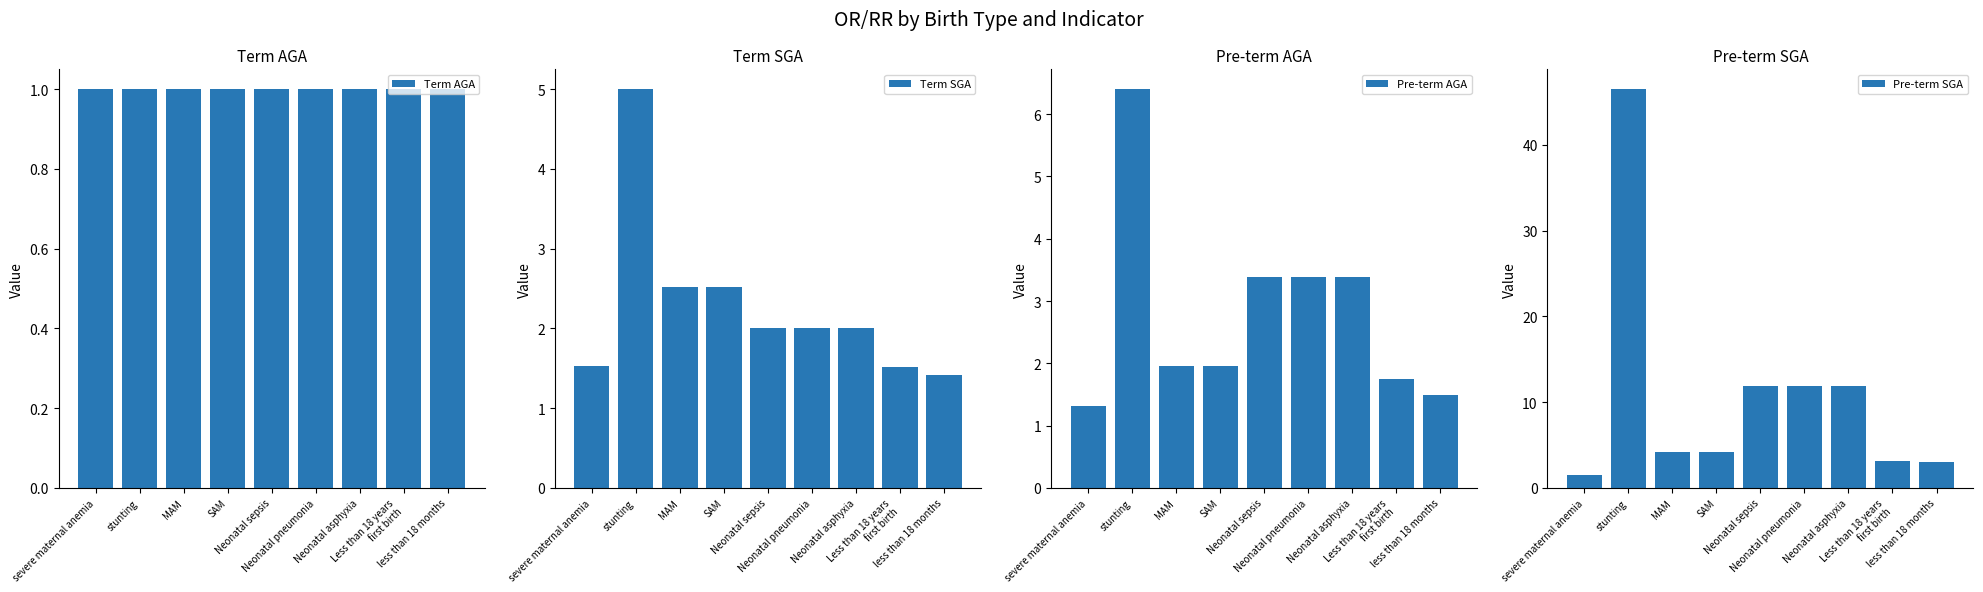

Reading right to left, transcribe all the data shown in this chart.

Term AGA: 1.0	1.0	1.0	1.0	1.0	1.0	1.0	1.0	1.0
Term SGA: 1.4	1.5	2.0	2.0	2.0	2.5	2.5	5.0	1.5
Pre-term AGA: 1.5	1.8	3.4	3.4	3.4	2.0	2.0	6.4	1.3
Pre-term SGA: 3.0	3.1	11.9	11.9	11.9	4.2	4.2	46.5	1.5